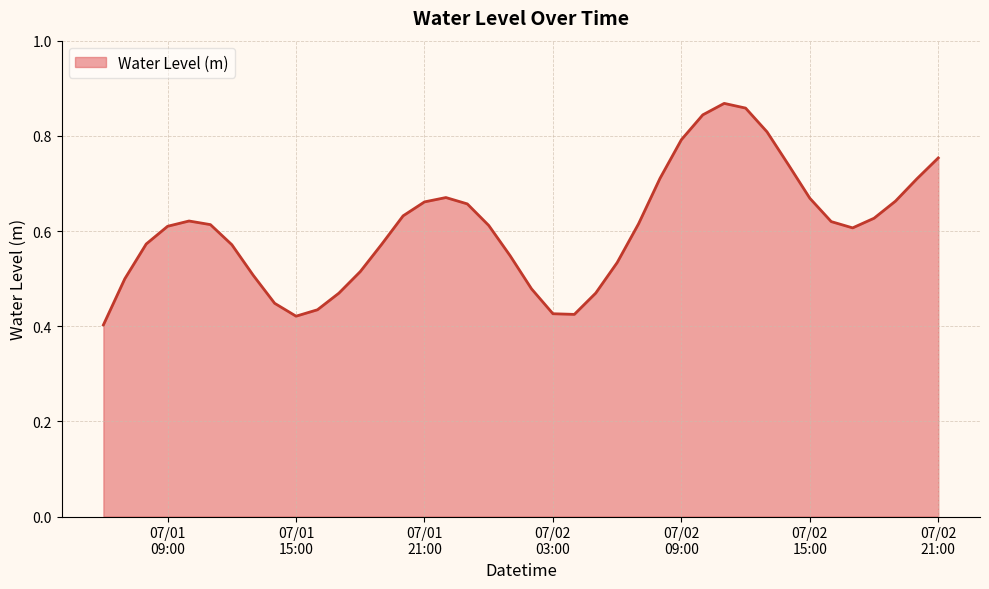

Does the chart have visible grid lines?

Yes